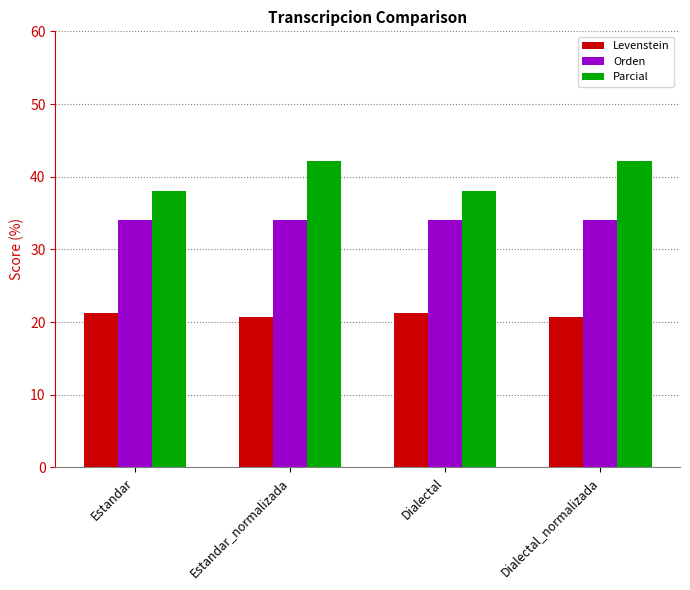

Reading left to right, what are all the values shown in this chart?

Levenstein: Estandar=21.2	Estandar_normalizada=20.7	Dialectal=21.2	Dialectal_normalizada=20.7
Orden: Estandar=34.0	Estandar_normalizada=34.0	Dialectal=34.0	Dialectal_normalizada=34.0
Parcial: Estandar=38.1	Estandar_normalizada=42.1	Dialectal=38.1	Dialectal_normalizada=42.1